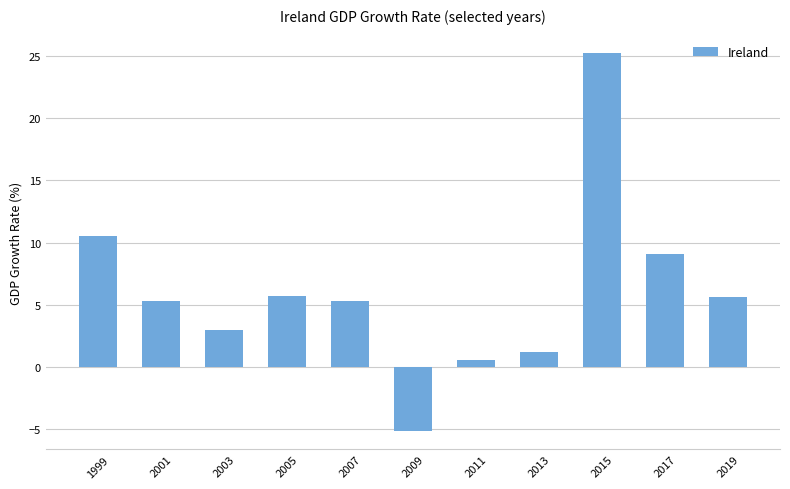

What value does the data have at 1999?

10.5